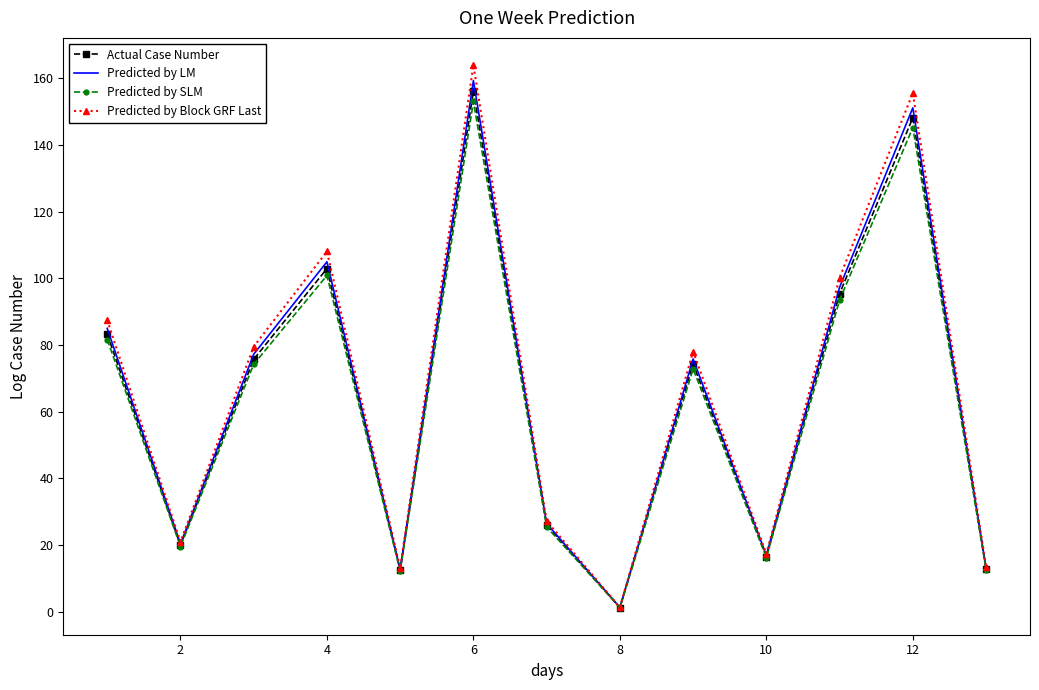

Which series has the largest range (max minus min)?

Predicted by Block GRF Last